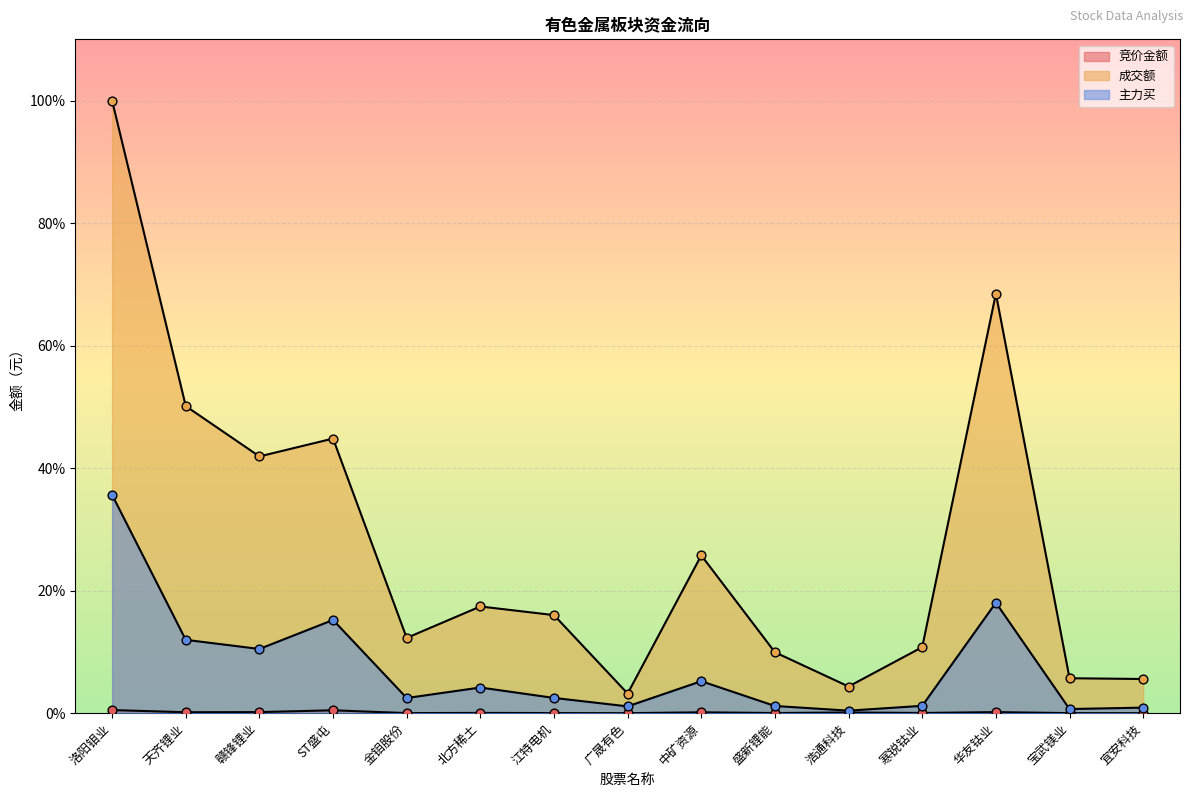

Is the value of 主力买 at 北方稀土 greater than the value of 成交额 at 宝武镁业?

No